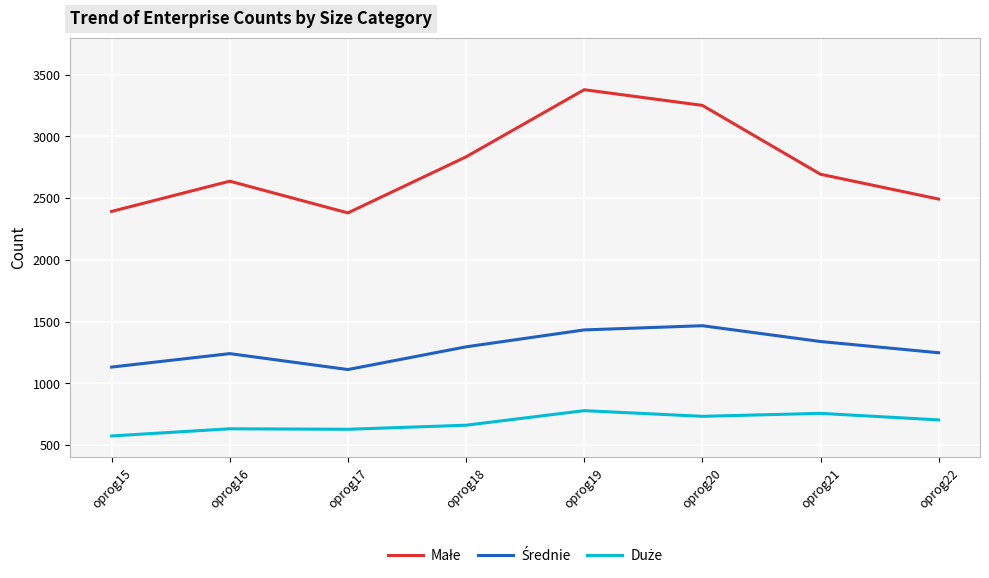

What is the difference between the highest and lowest values at oprog16?

2006